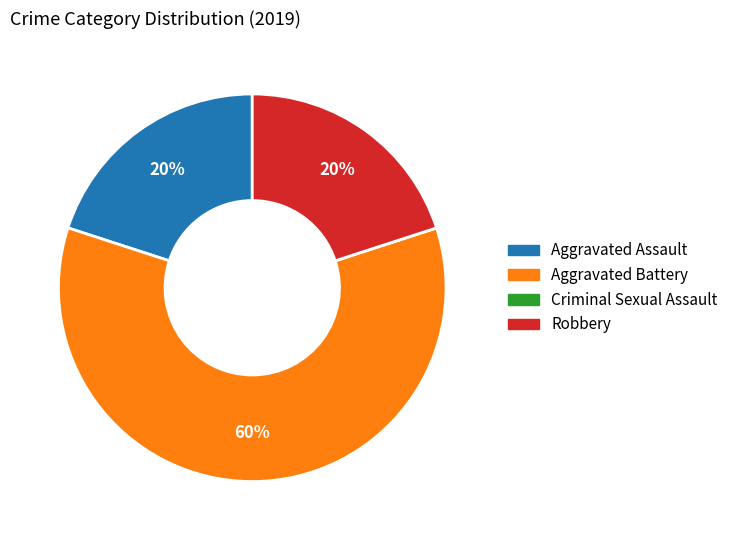

Does Aggravated Assault represent more than half of the total?

No